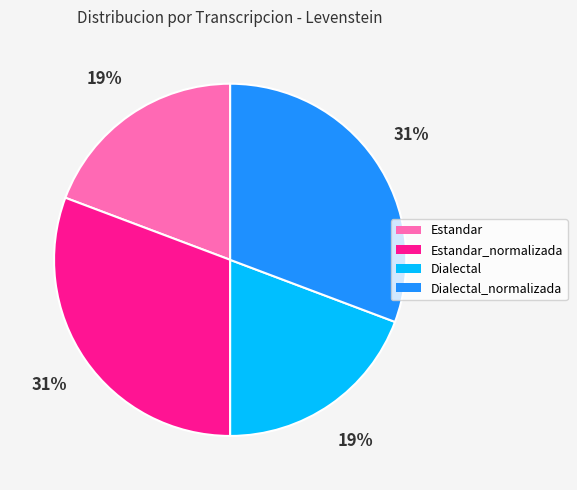

Do Dialectal and Estandar together represent more than half of the pie?

No